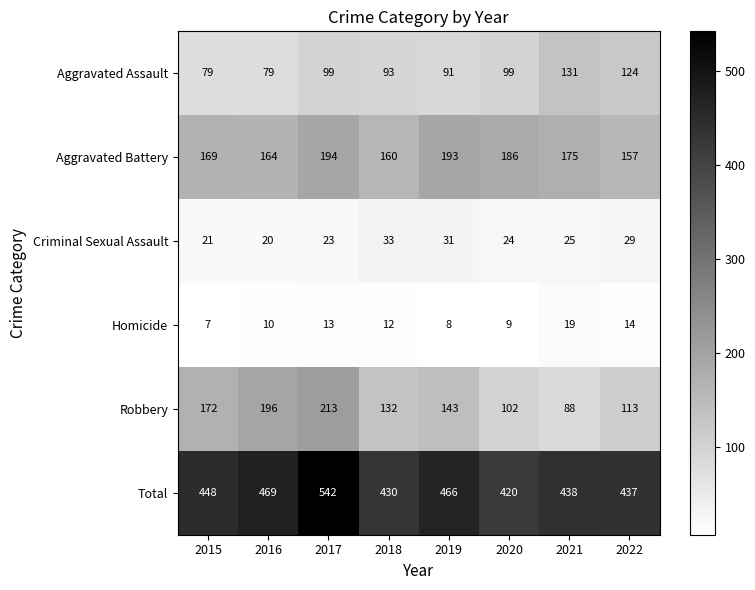

What is the spread (max minus min) of values at 2021?

419